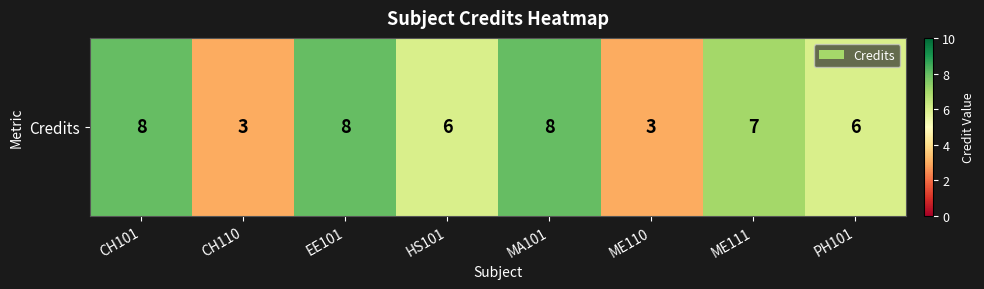

Which has a higher value, EE101 or CH101?

EE101